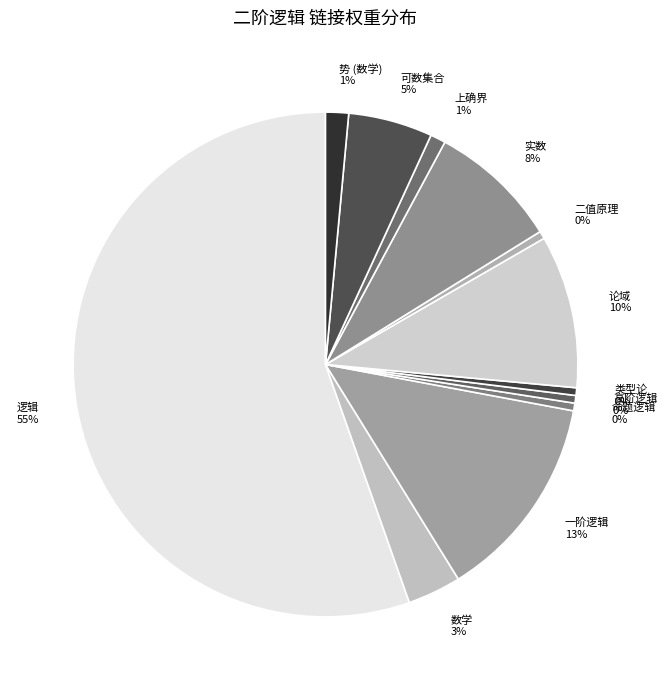

Which category has the biggest portion of the pie?

逻辑